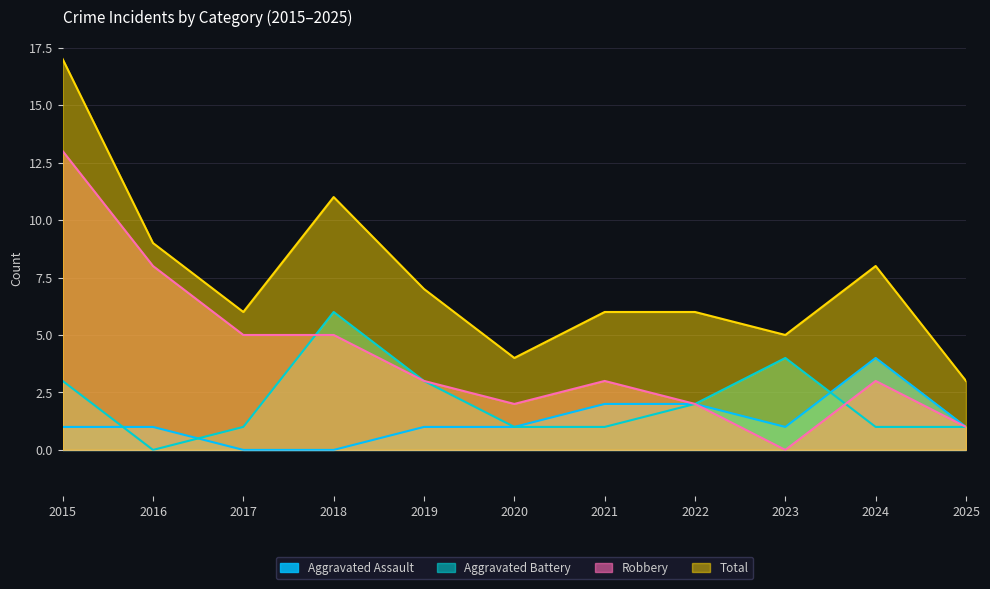

What is the difference between the second highest and second lowest values in the Aggravated Battery series?

3